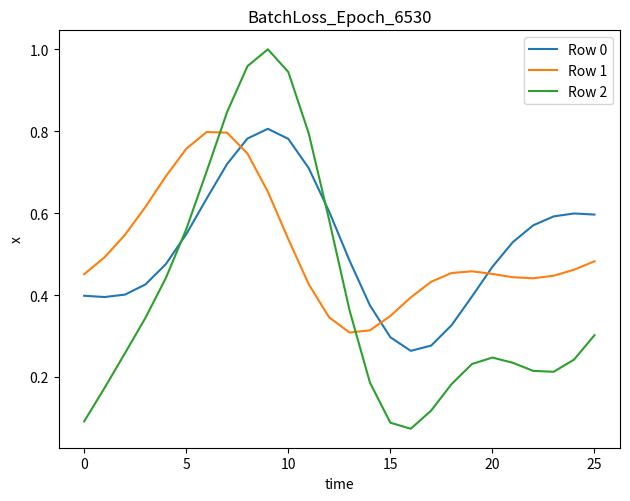

How many intersections are there between Row 0 and Row 2?

2